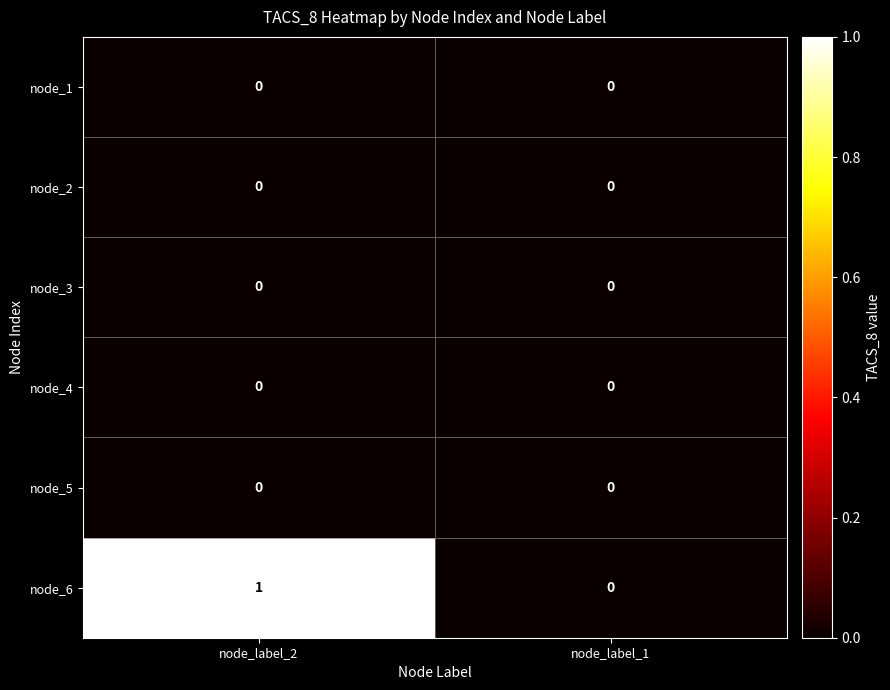

What is the spread (max minus min) of values at node_label_2?

1